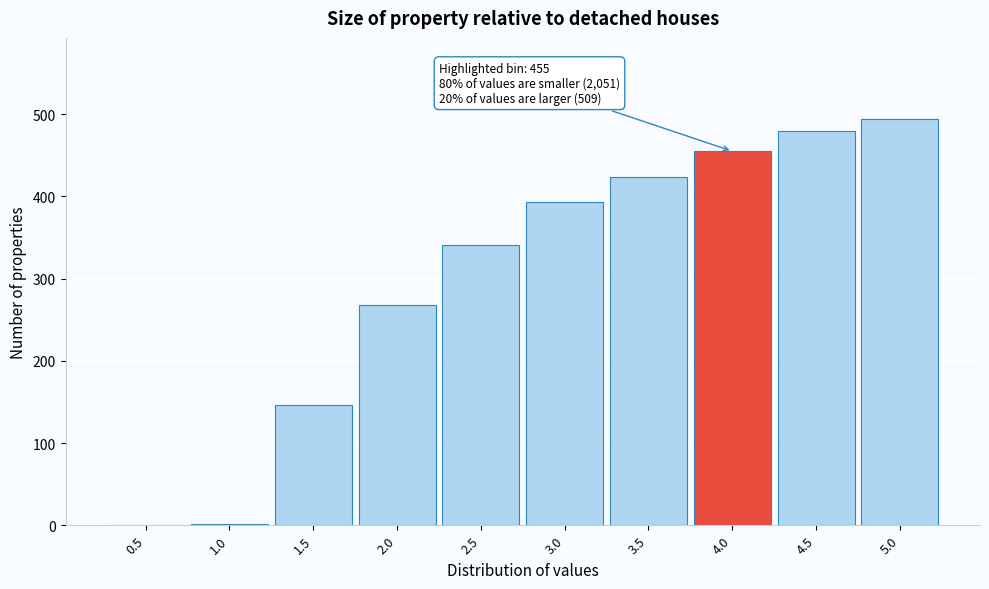

Is it true that the value at 4.5 is 781?

False